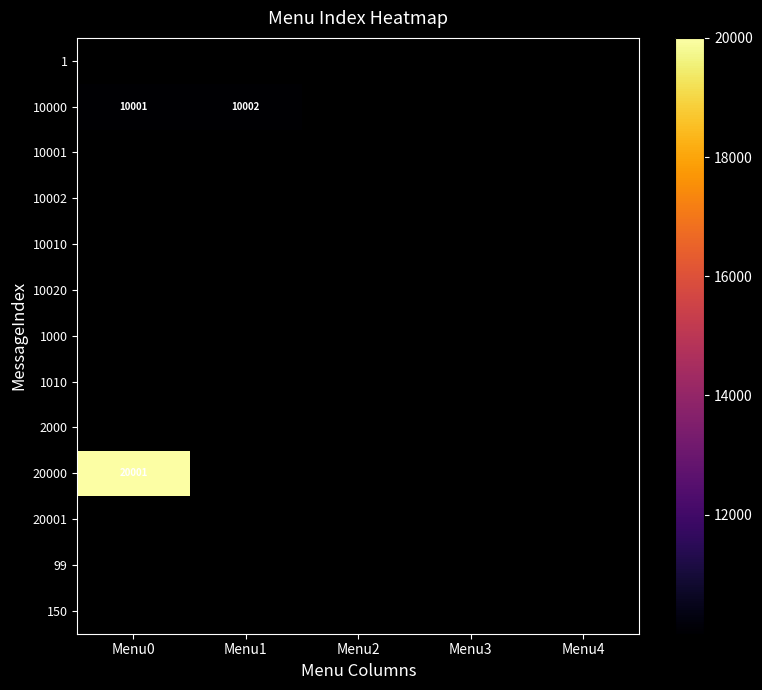

List the series in order of their peak value, lowest first.

1, 10000, 10001, 10002, 10010, 10020, 1000, 1010, 2000, 20000, 20001, 99, 150